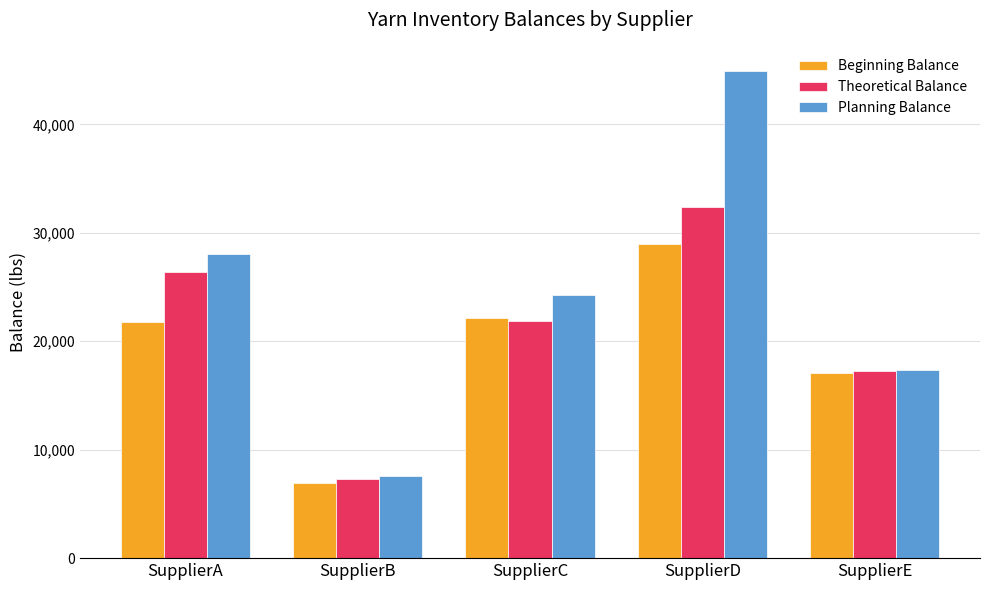

How many values in the Planning Balance series are below 24228?

2